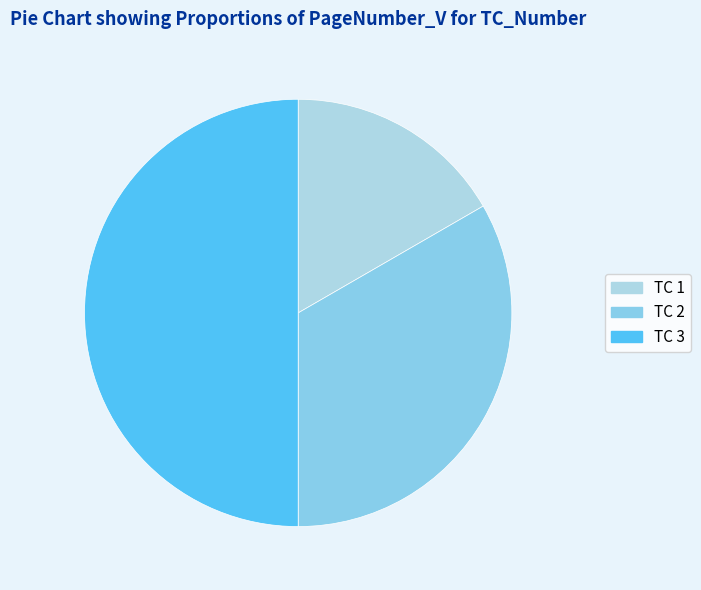

Is there any slice that represents more than half of the pie?

No